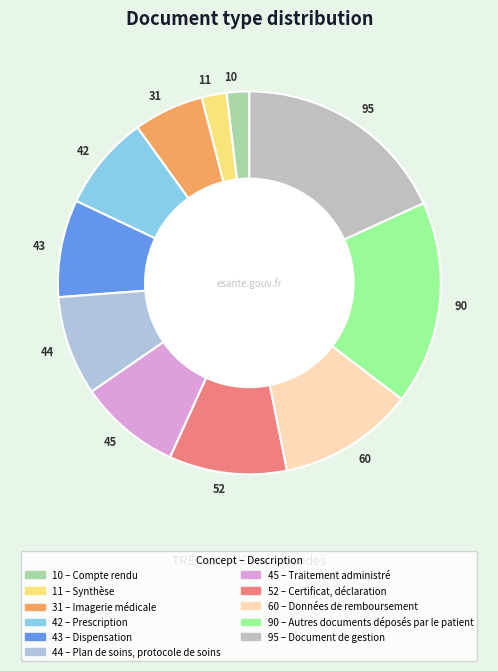

Which slice is the largest?

95